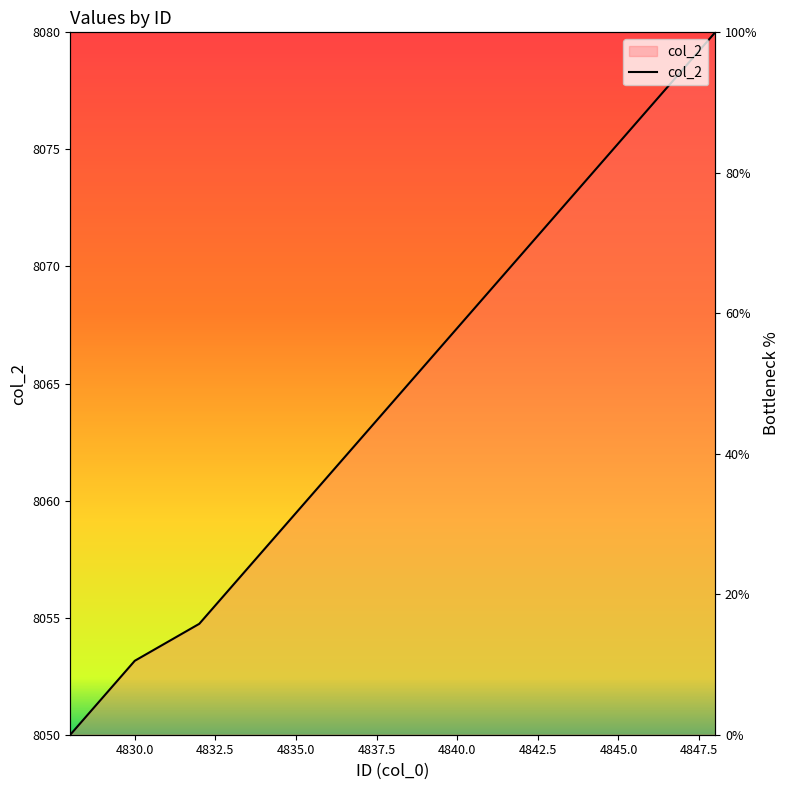

Where does the data first go above 52?

4839